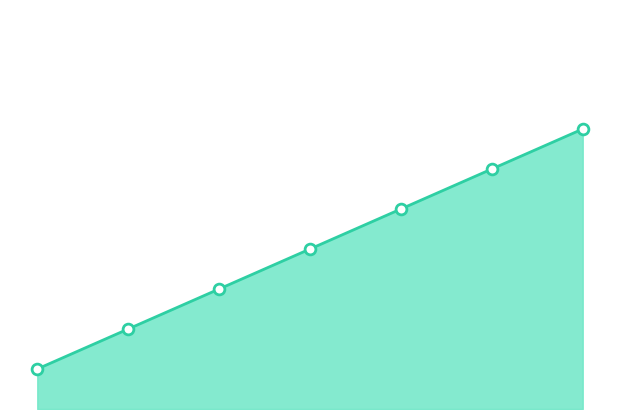

Between 4 and 5, which is larger?

5